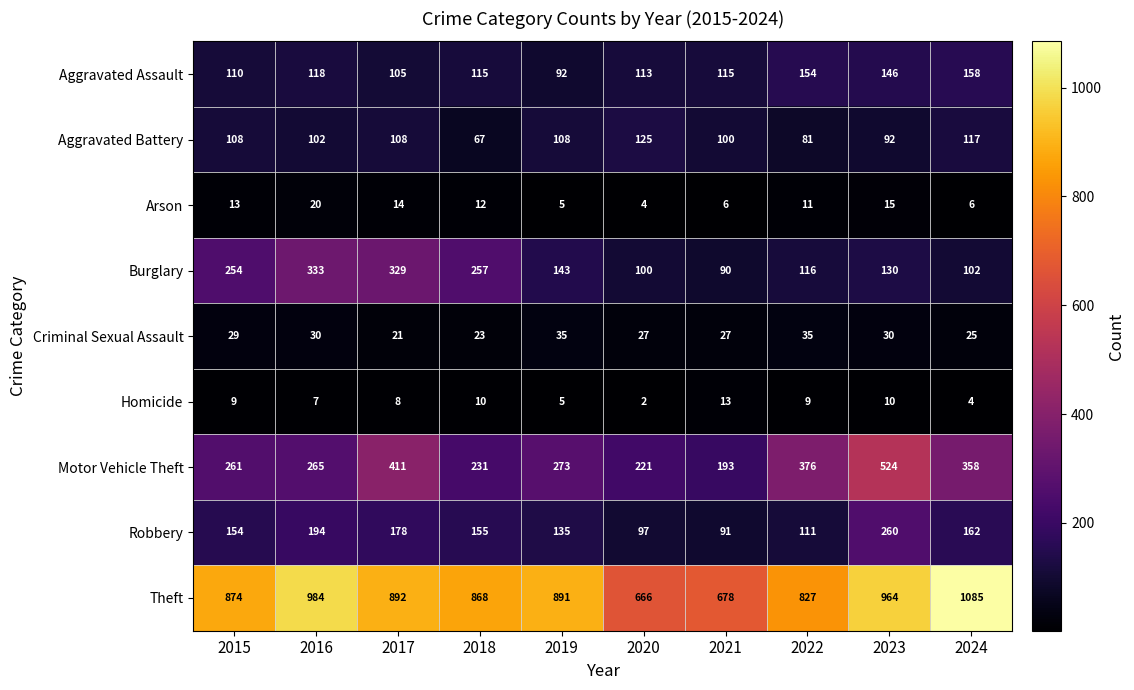

Rank the series by their maximum value, from highest to lowest.

Theft, Motor Vehicle Theft, Burglary, Robbery, Aggravated Assault, Aggravated Battery, Criminal Sexual Assault, Arson, Homicide